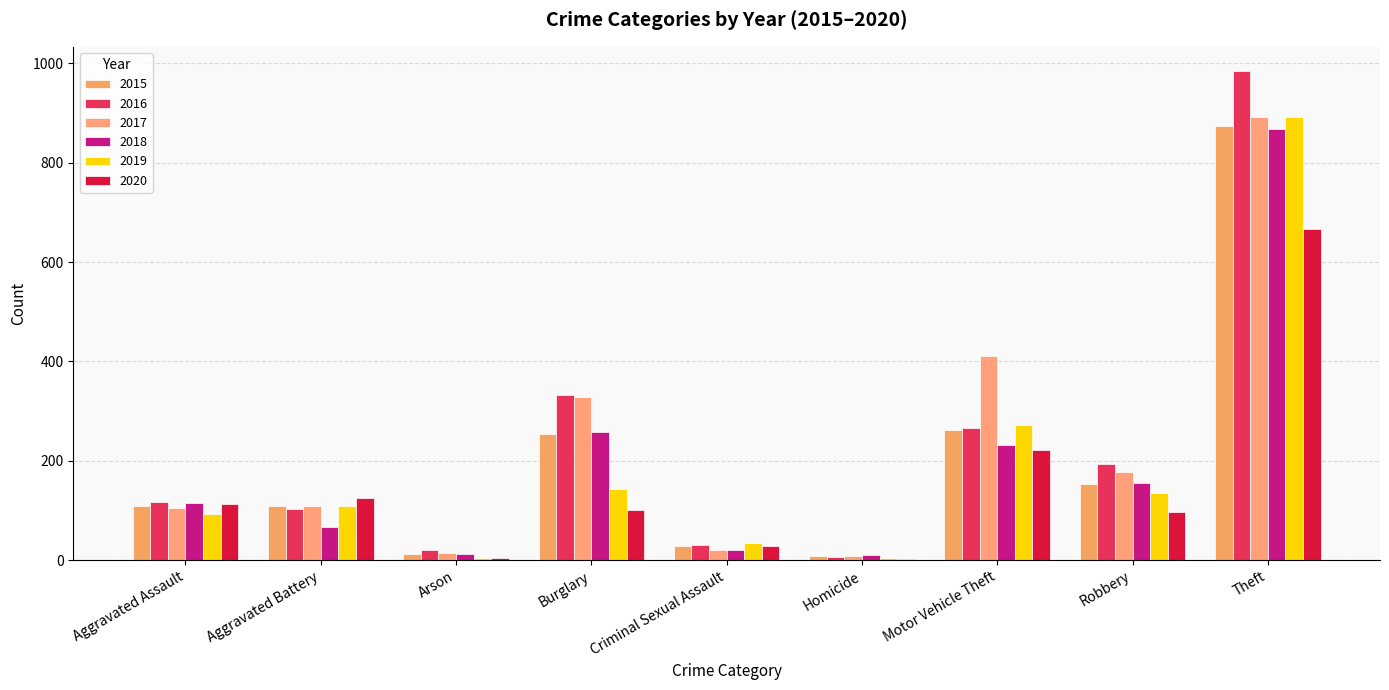

List the labels in order of 2015 value, largest first.

Theft, Motor Vehicle Theft, Burglary, Robbery, Aggravated Assault, Aggravated Battery, Criminal Sexual Assault, Arson, Homicide